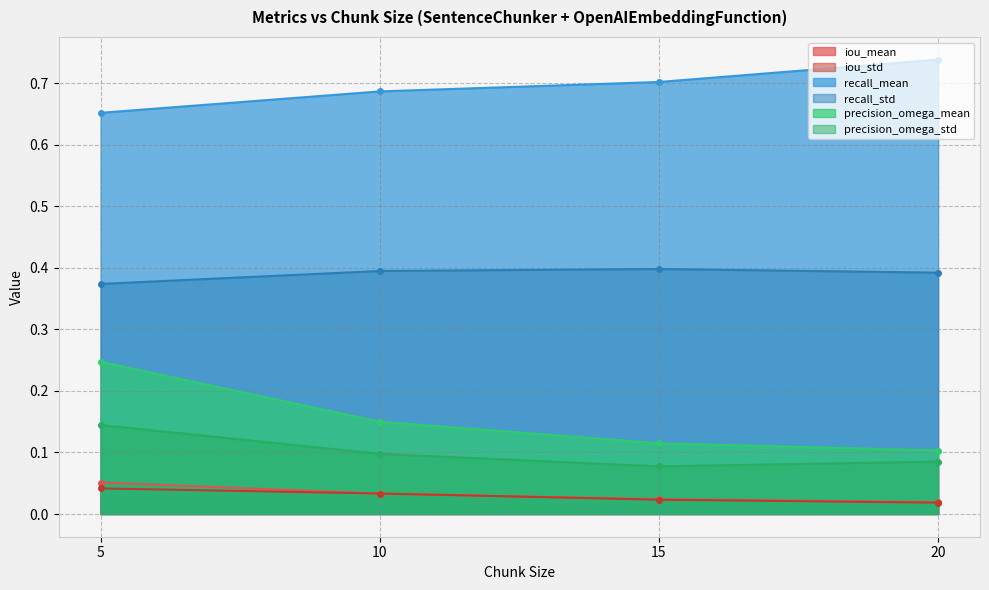

What are all the series names shown in the legend?

iou_mean, iou_std, recall_mean, recall_std, precision_omega_mean, precision_omega_std